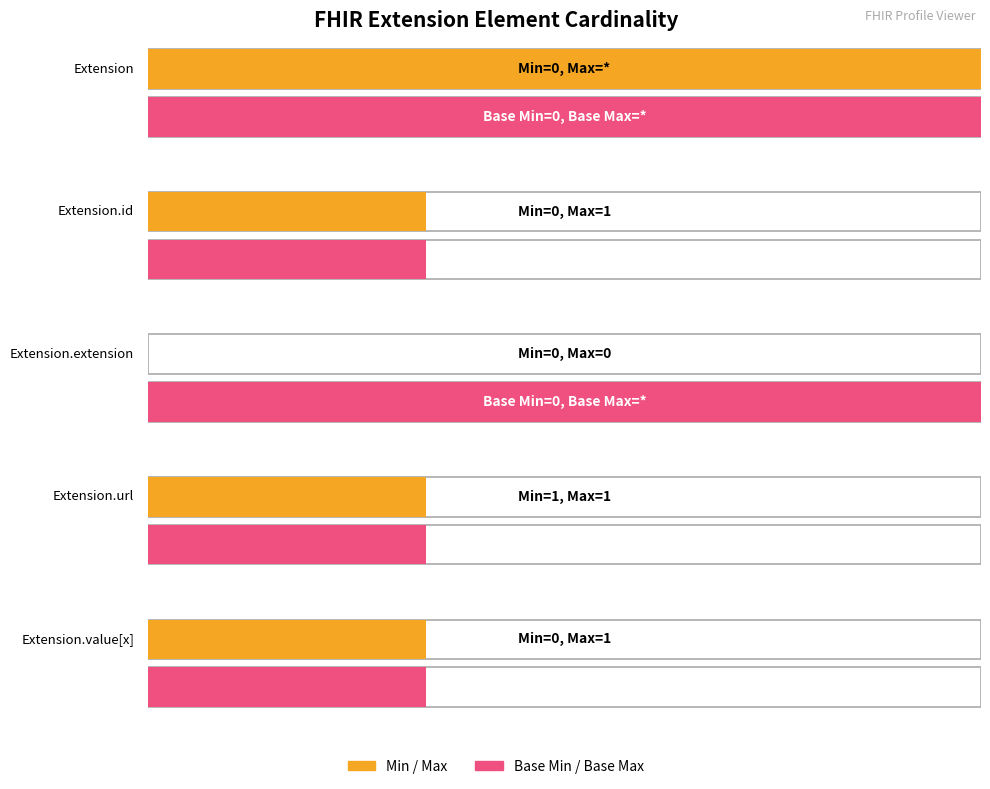

What is the sum of all Min values?

1